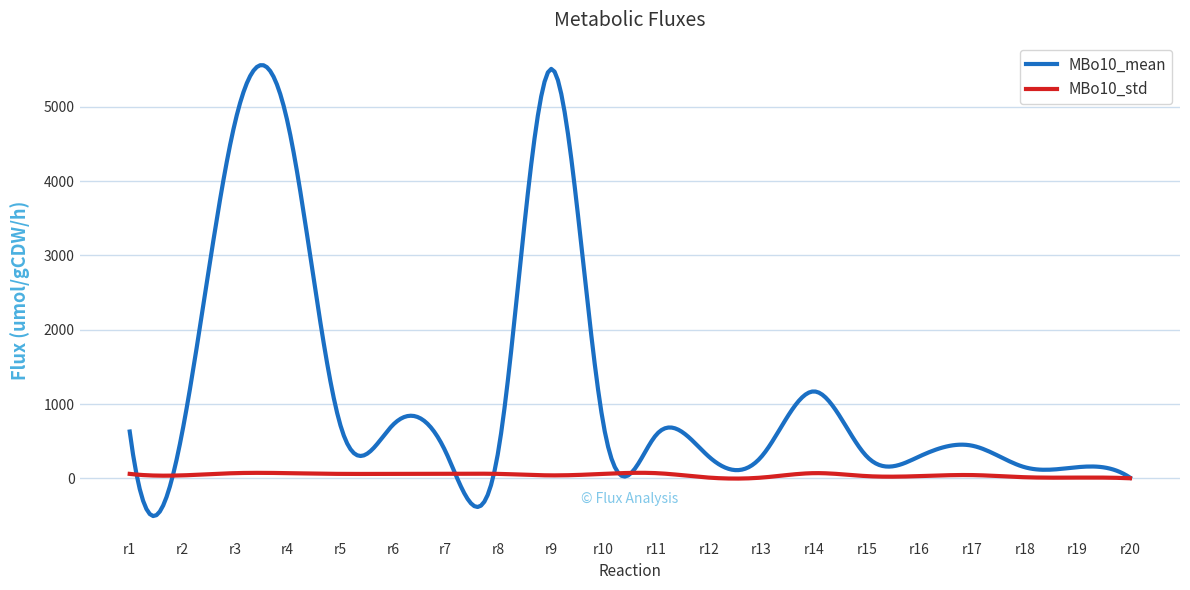

List the series in order of their overall mean, lowest first.

MBo10_std, MBo10_mean